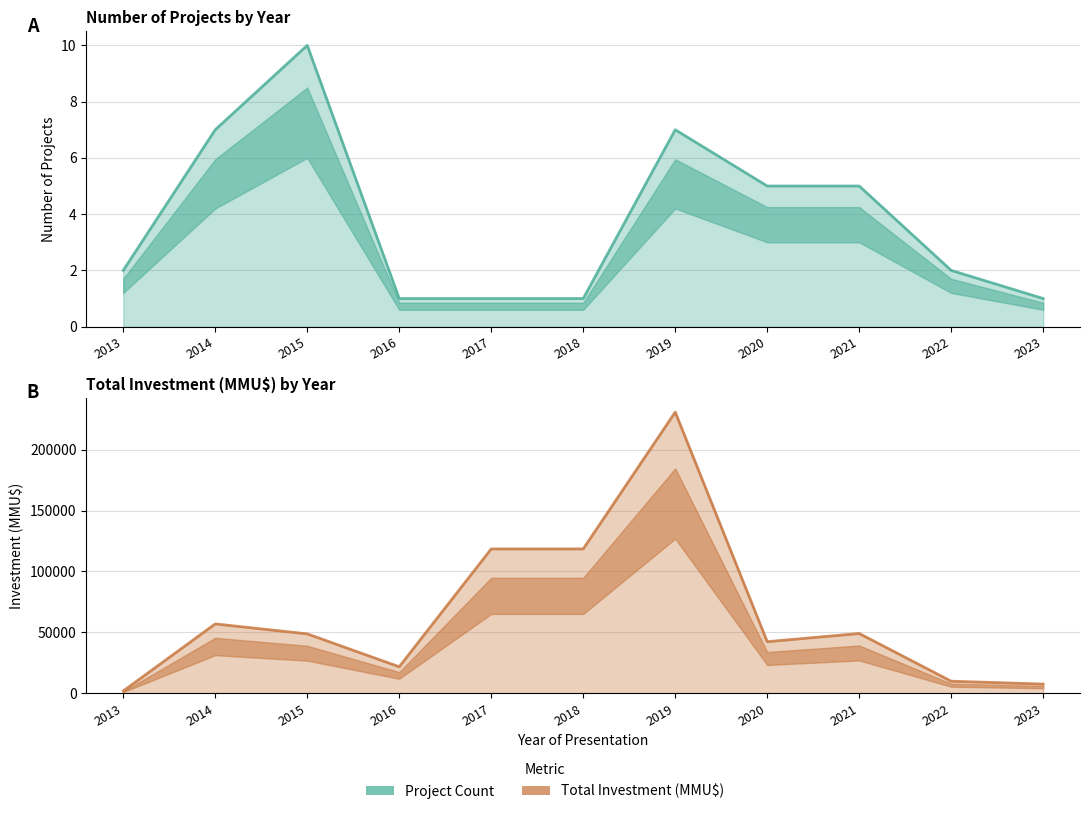

What is the value of the Count point at the 10th from the left?

2